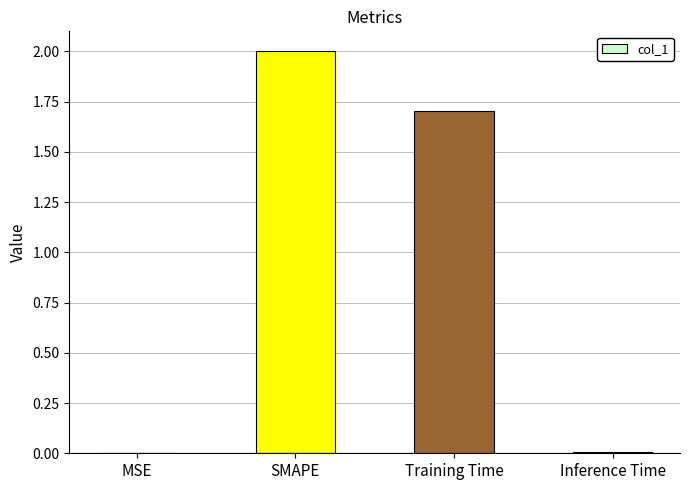

At which label does the data first exceed 1?

SMAPE